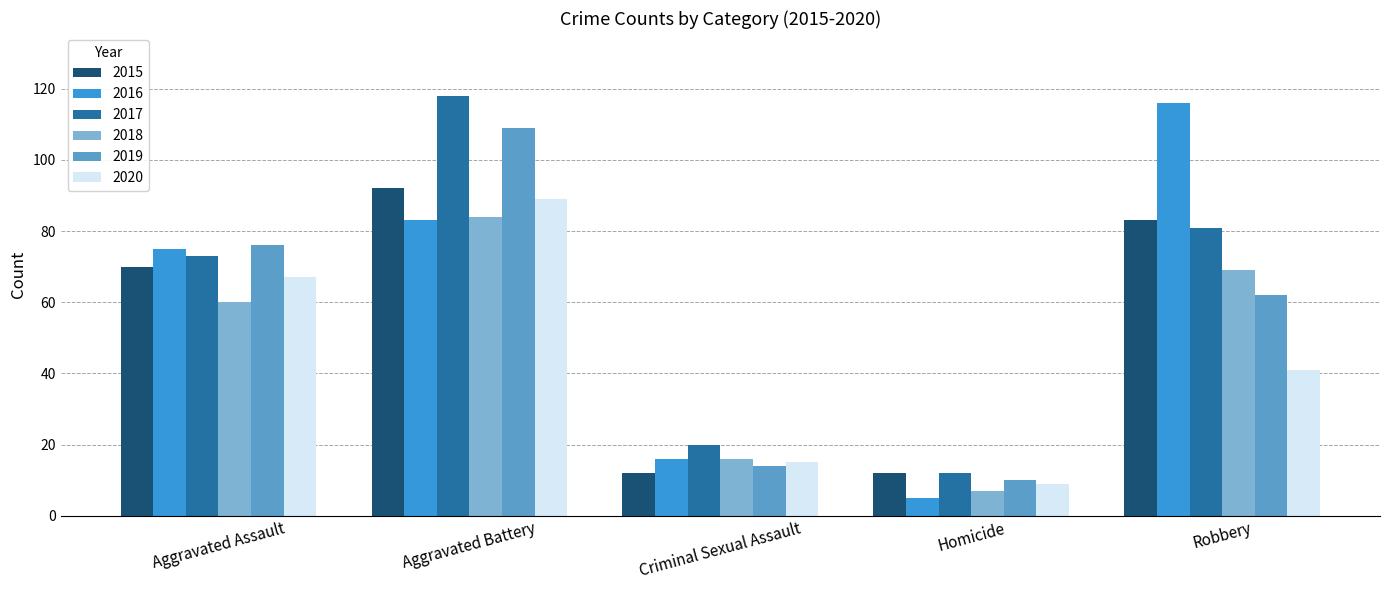

How many bars are there in total?

30